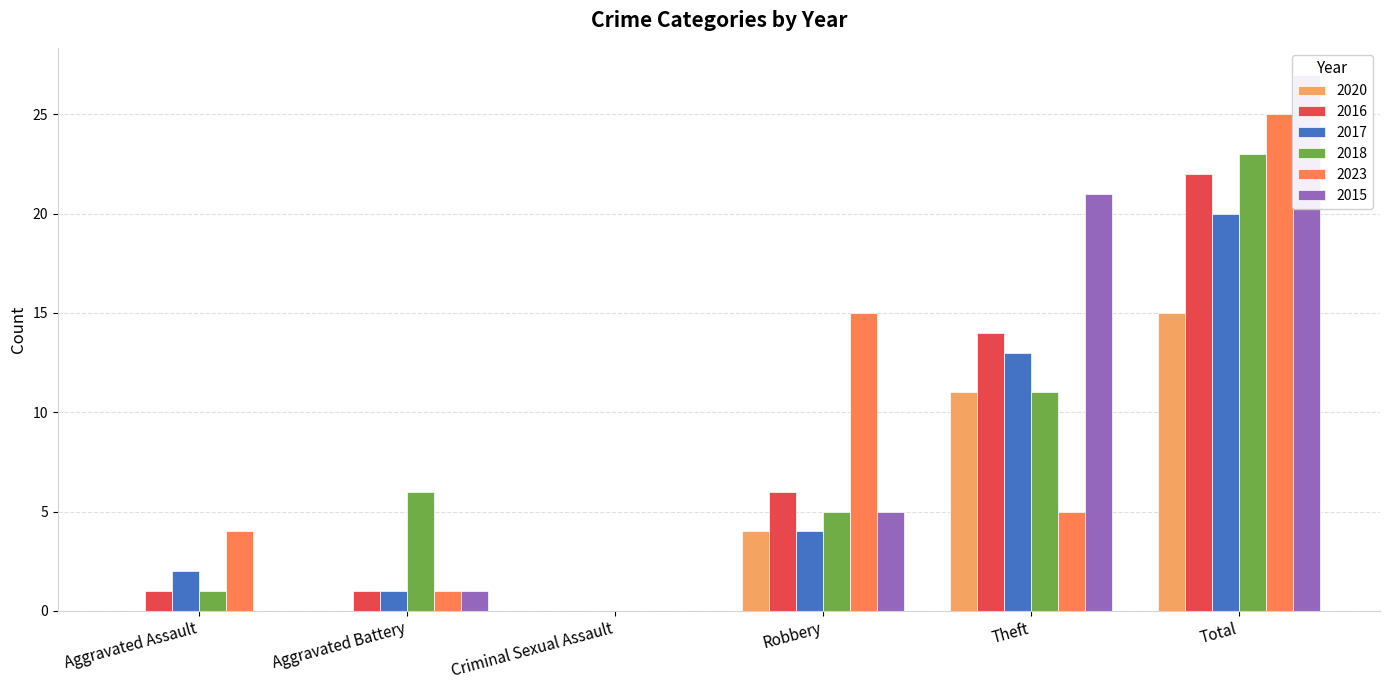

Reading left to right, transcribe all the data shown in this chart.

2020: Aggravated Assault=0	Aggravated Battery=0	Criminal Sexual Assault=0	Robbery=4	Theft=11	Total=15
2016: Aggravated Assault=1	Aggravated Battery=1	Criminal Sexual Assault=0	Robbery=6	Theft=14	Total=22
2017: Aggravated Assault=2	Aggravated Battery=1	Criminal Sexual Assault=0	Robbery=4	Theft=13	Total=20
2018: Aggravated Assault=1	Aggravated Battery=6	Criminal Sexual Assault=0	Robbery=5	Theft=11	Total=23
2023: Aggravated Assault=4	Aggravated Battery=1	Criminal Sexual Assault=0	Robbery=15	Theft=5	Total=25
2015: Aggravated Assault=0	Aggravated Battery=1	Criminal Sexual Assault=0	Robbery=5	Theft=21	Total=27